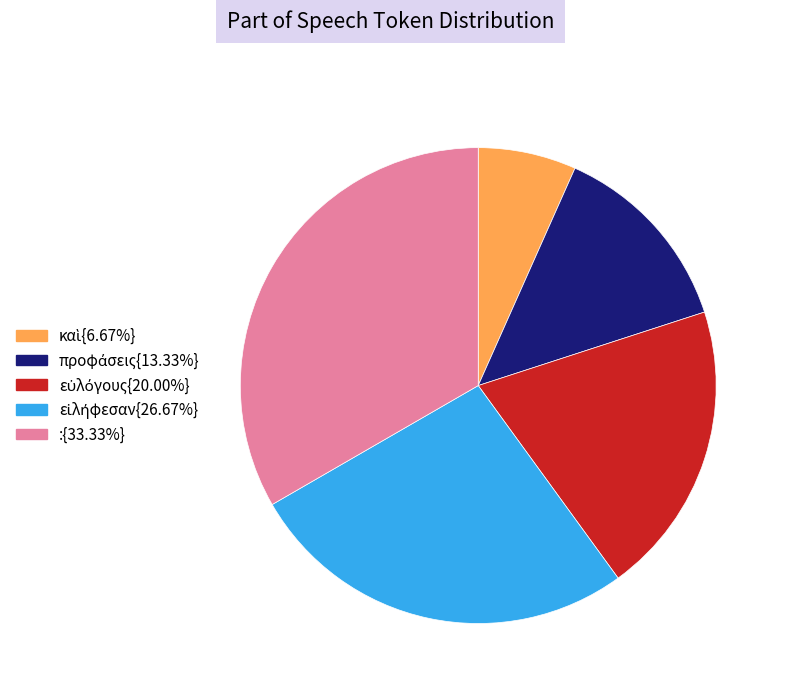

Count the number of slices in the pie.

5